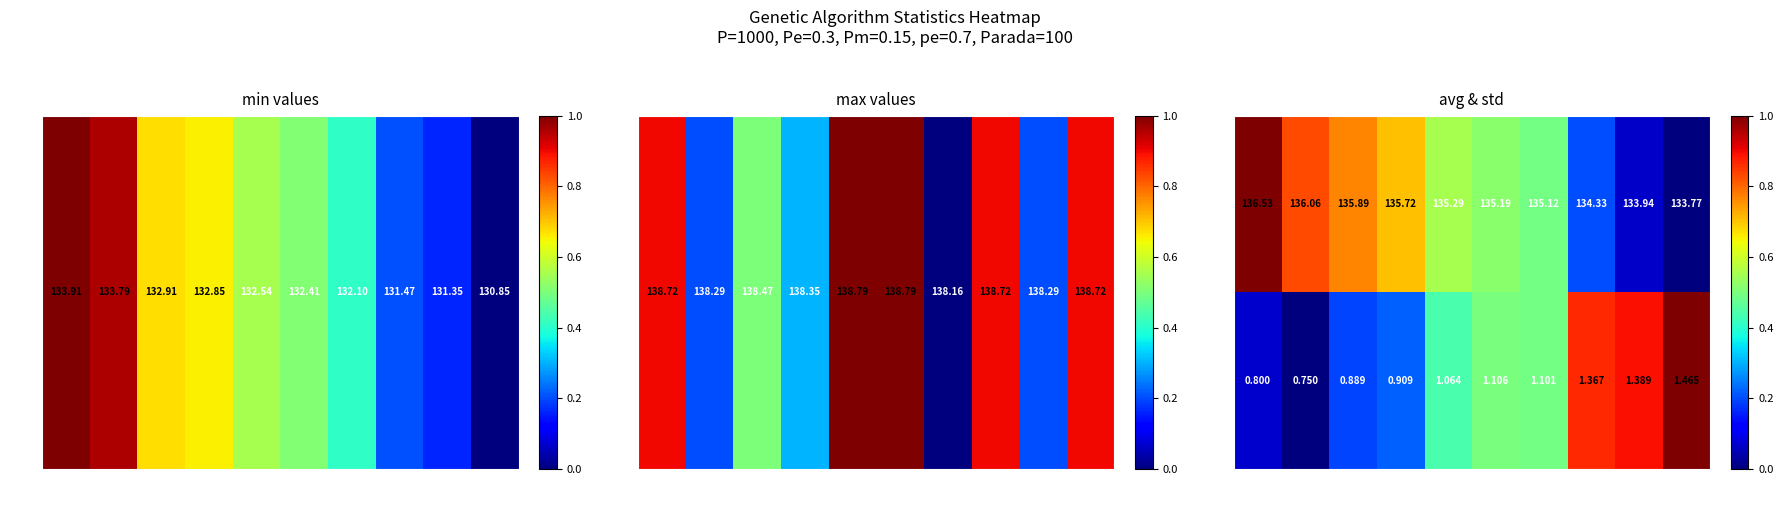

Is the value of std at gen 8 greater than the value of avg at gen 8?

No